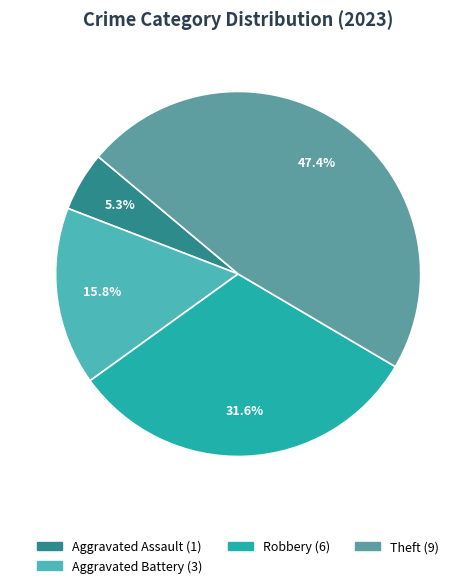

How many segments does this pie chart have?

4